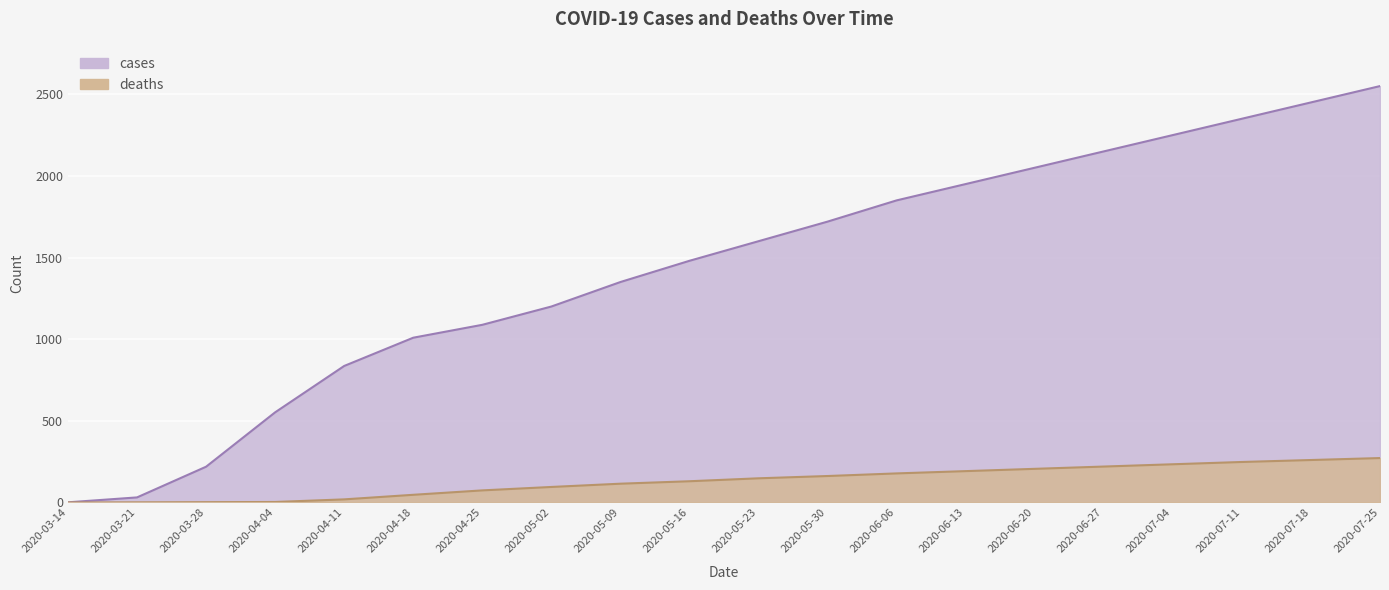

True or false: cases and deaths cross at least once.

False